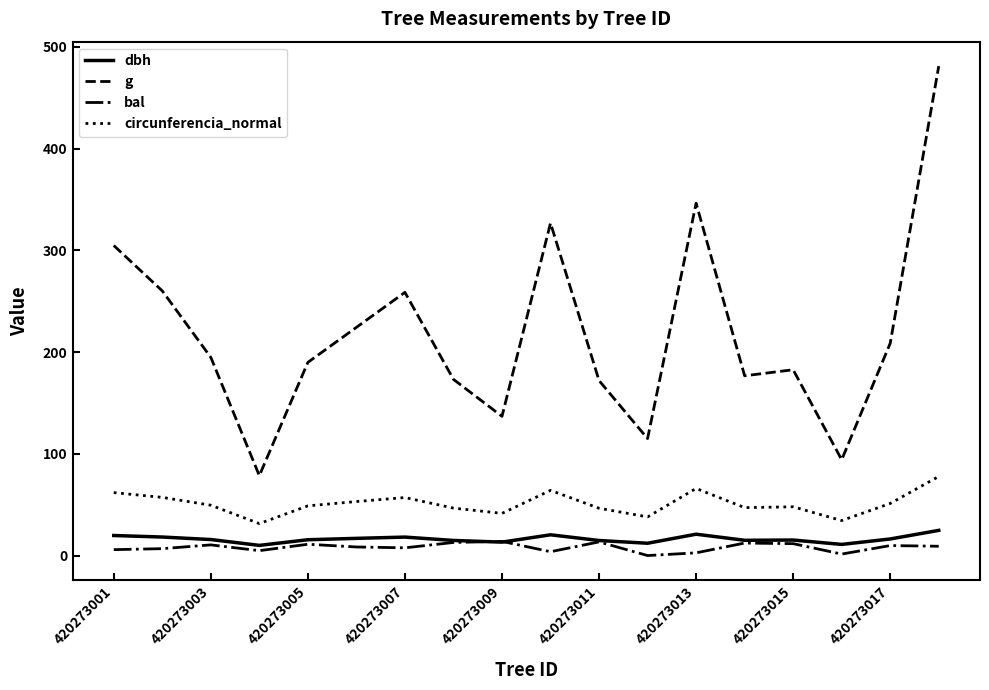

Which series has the largest range (max minus min)?

g